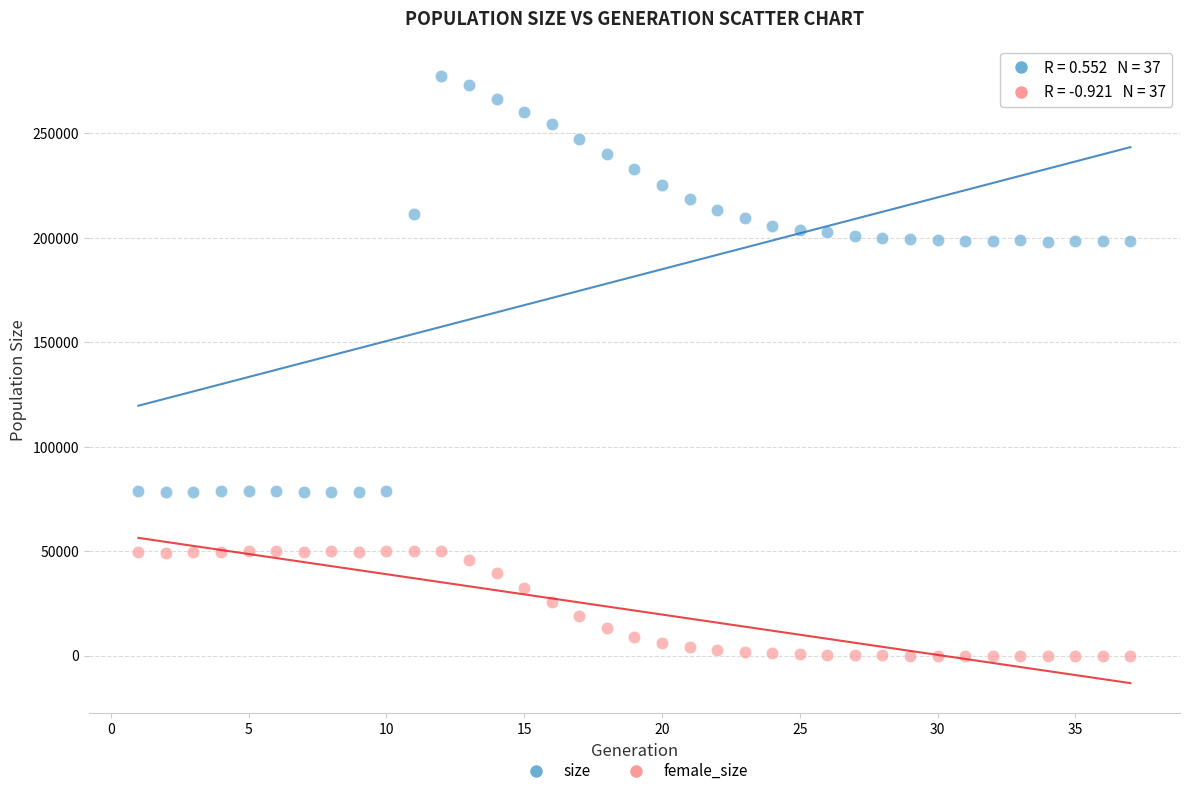

Which series contains the lowest Y value?

female_size